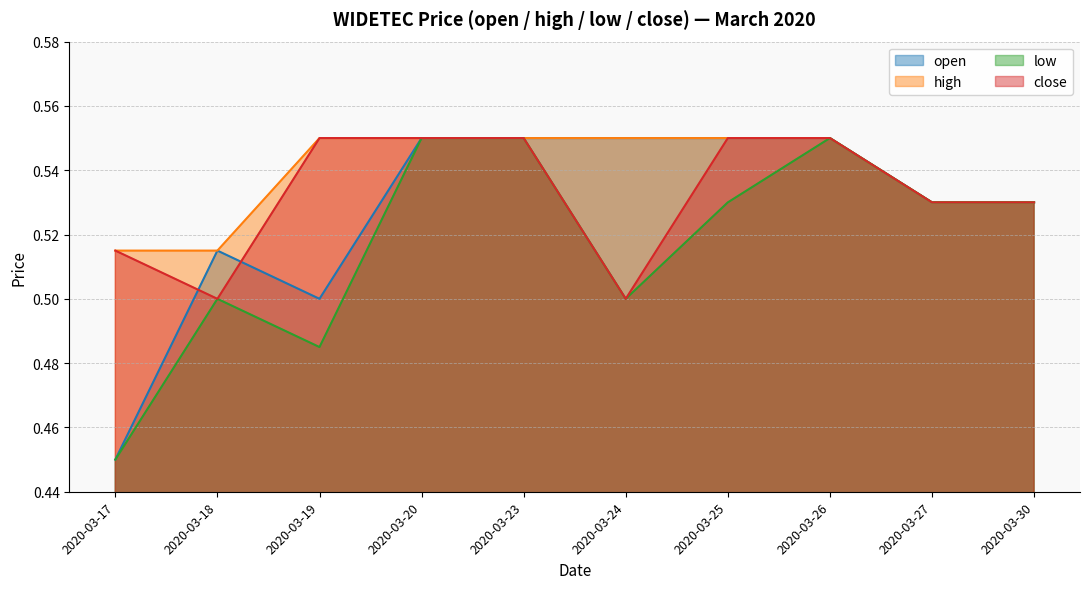

How many lines are shown in the chart?

4